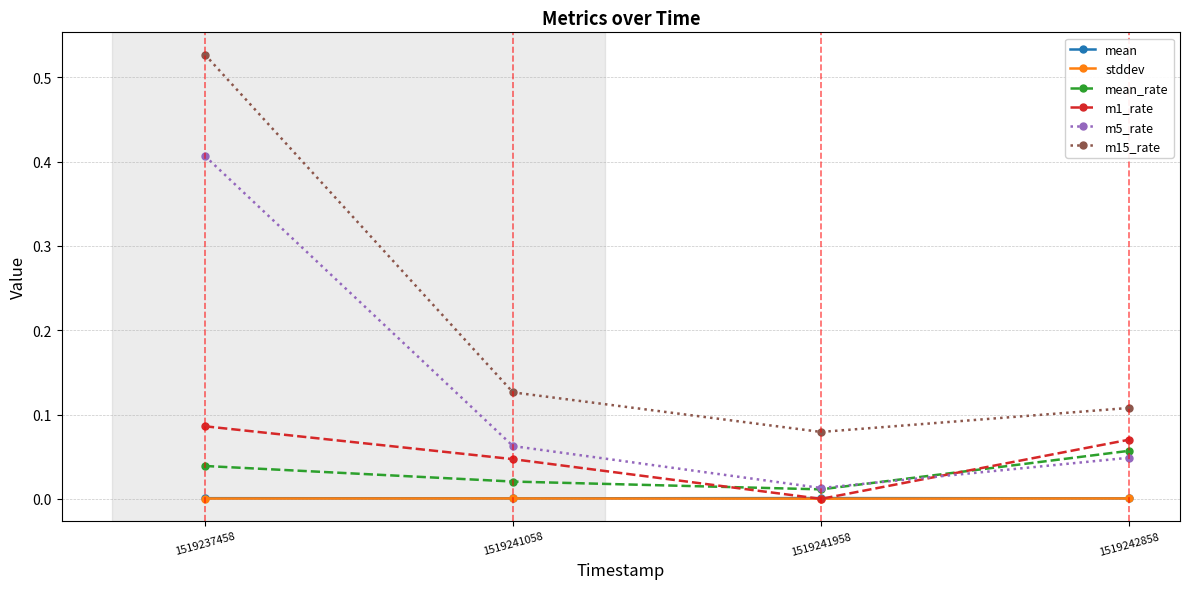

At which category is the sum across all series the highest?

1519237458